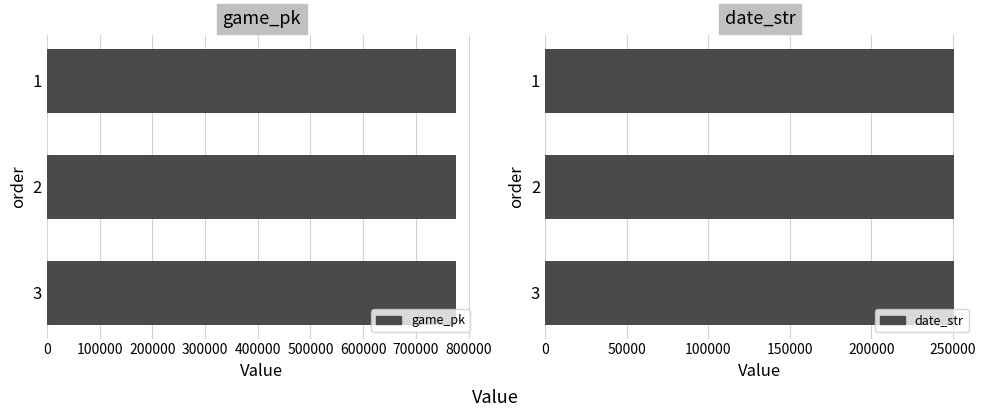

True or false: game_pk has a value of 1373236 at 3.

False